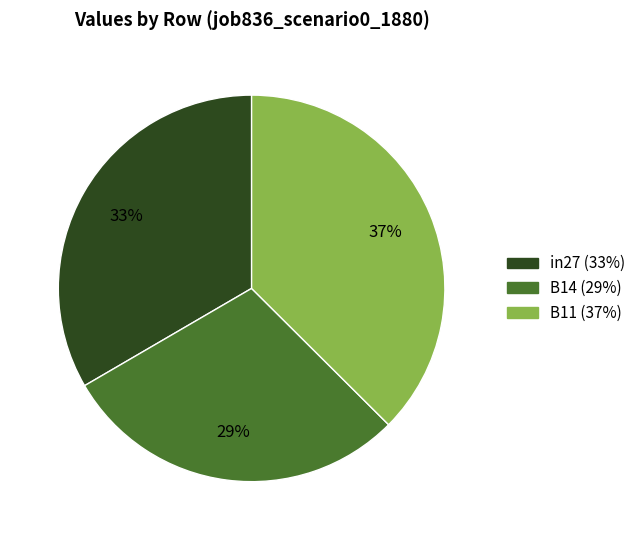

What is the smallest slice in the pie chart?

B14